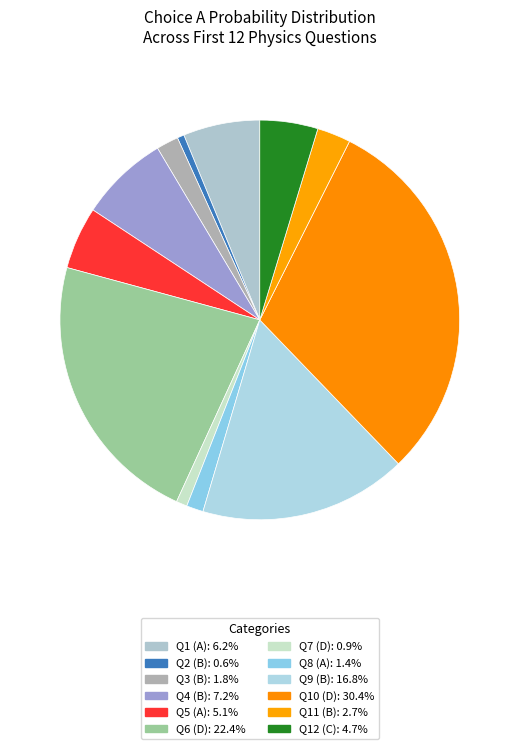

Does any single category account for the majority?

No